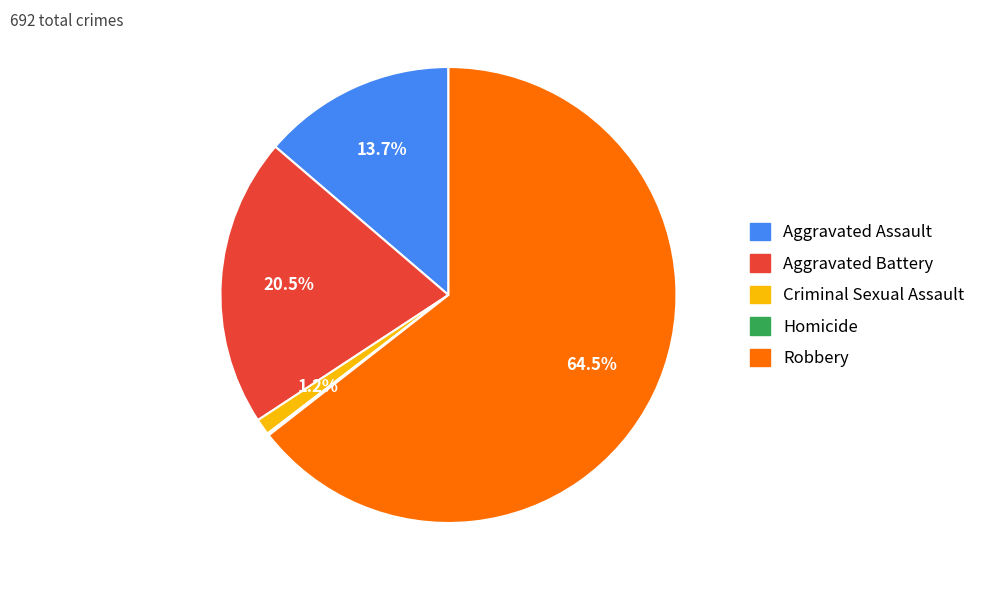

Approximately how many times larger is the value at Robbery compared to Aggravated Battery?

3.1